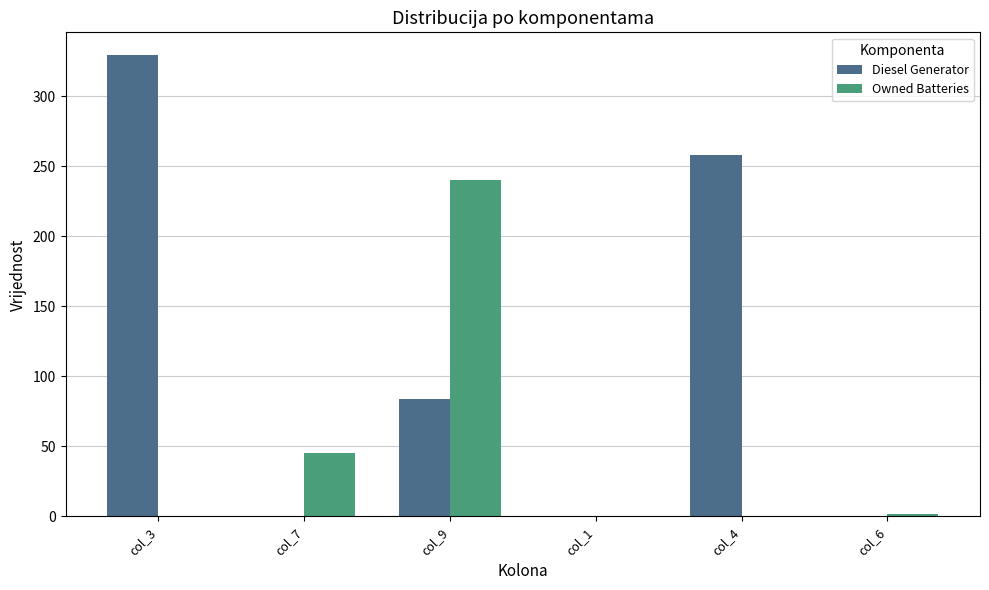

At which label does Diesel Generator first exceed 84?

col_3